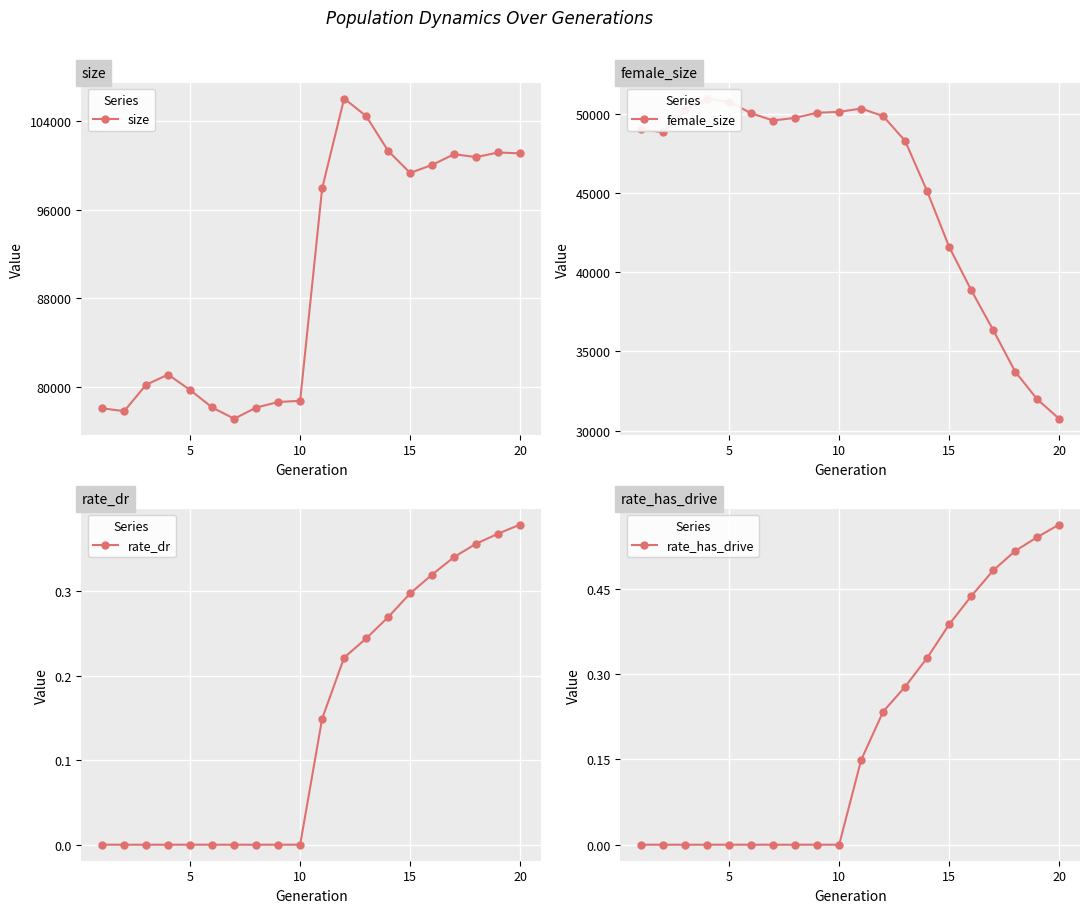

What is the greatest value displayed?

105978.0